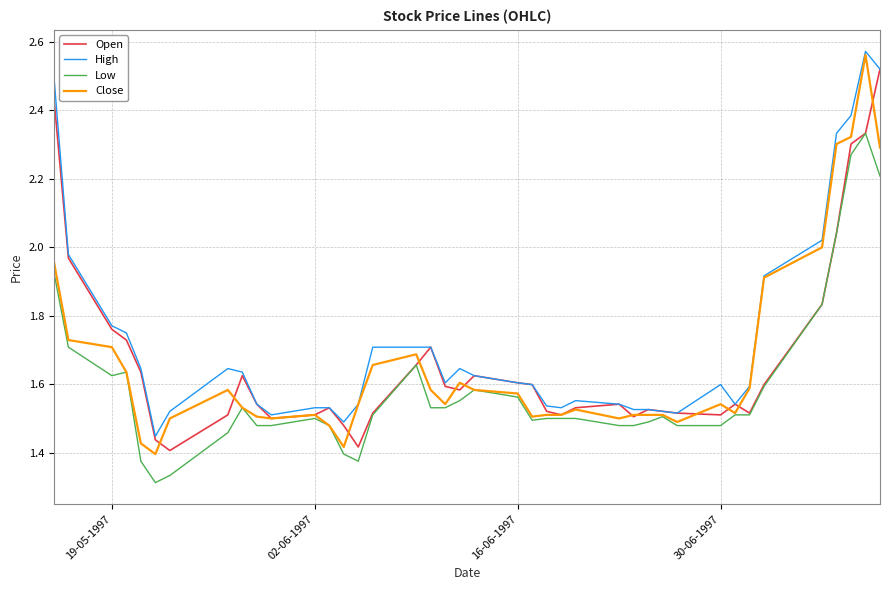

Which series has the largest total across all categories?

High